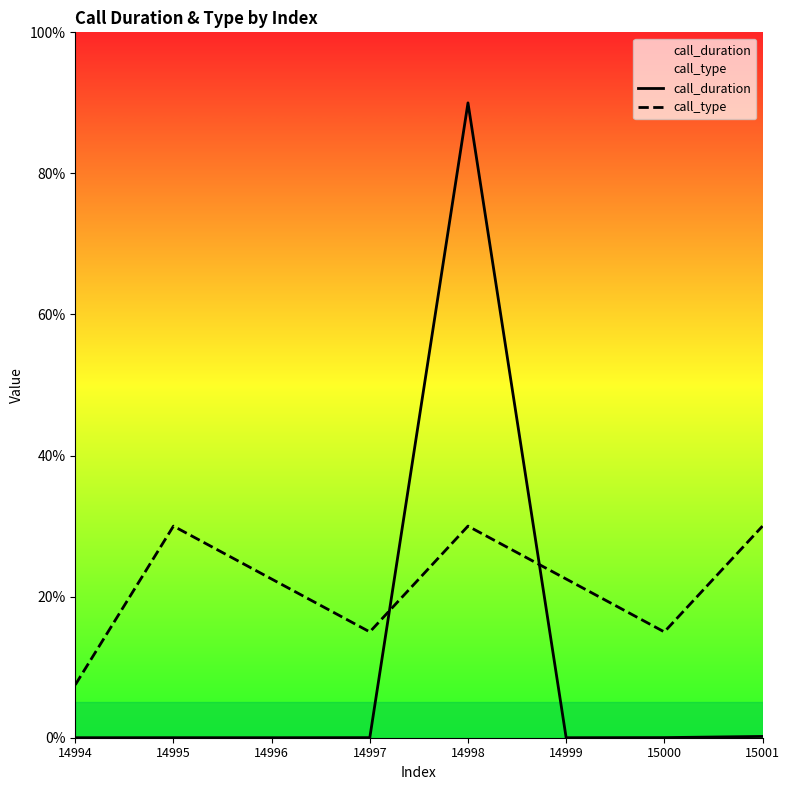

What is the average value of the call_type series?

21.6